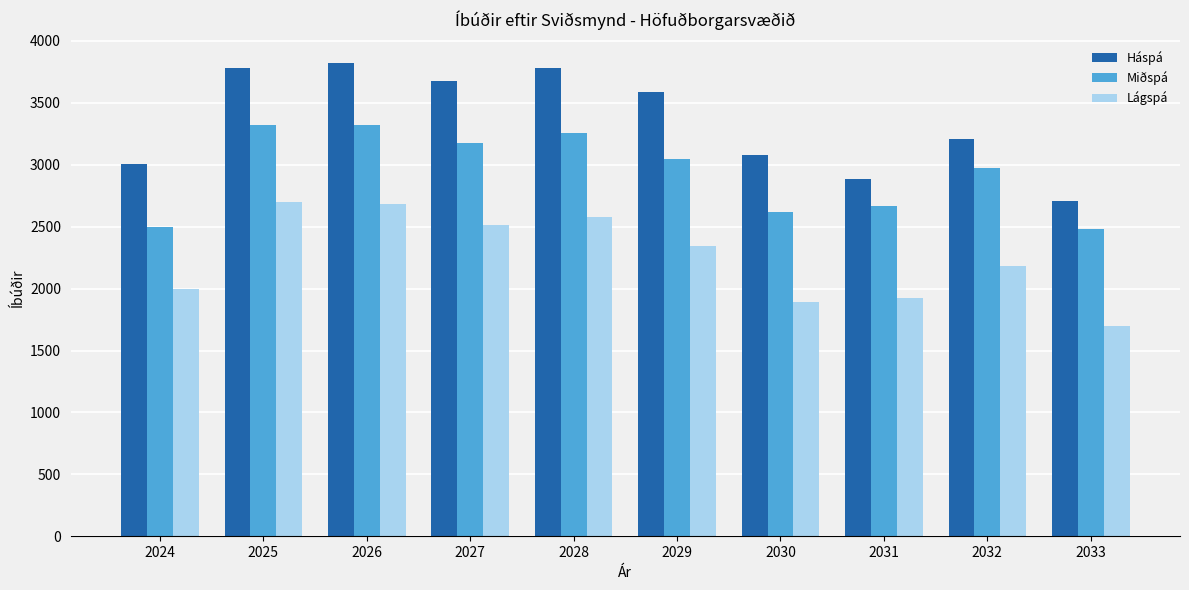

Where does the Lágspá series first go above 2342?

2025